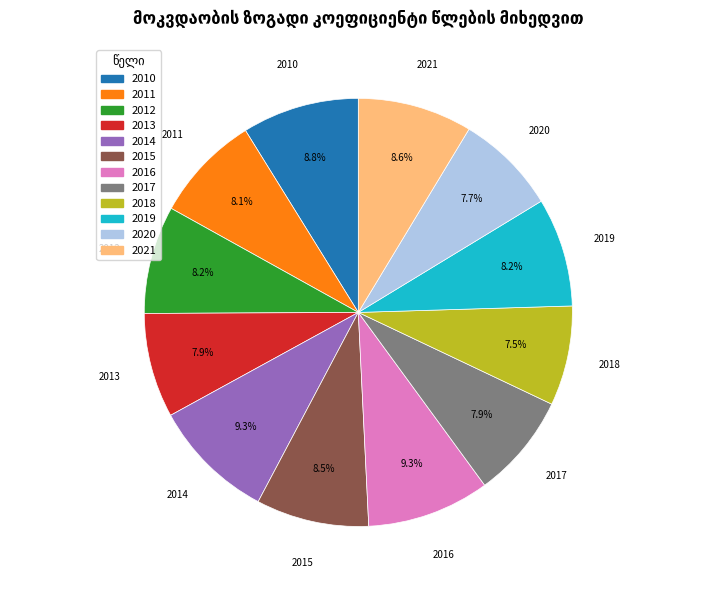

To the nearest percent, what percentage of the pie is 2014?

9%